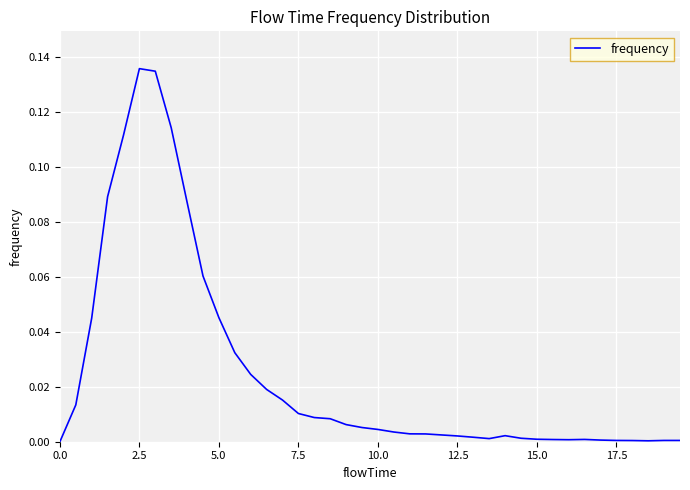

Does the chart display data point markers on the line(s)?

No